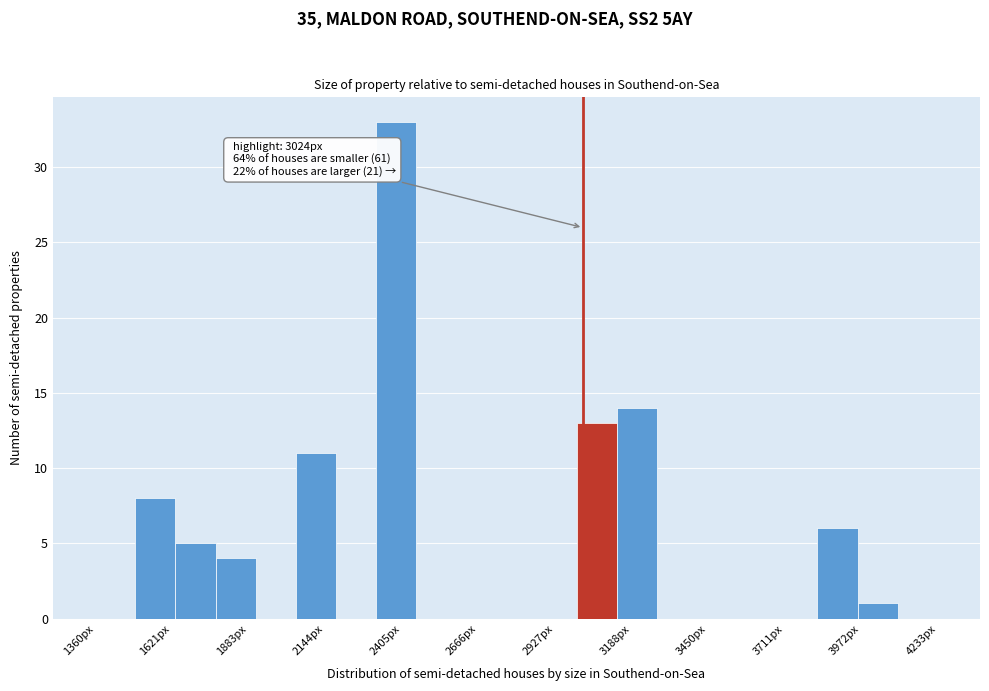

Read against the x-axis, roughly where is the centre of the tallest bar?

2400